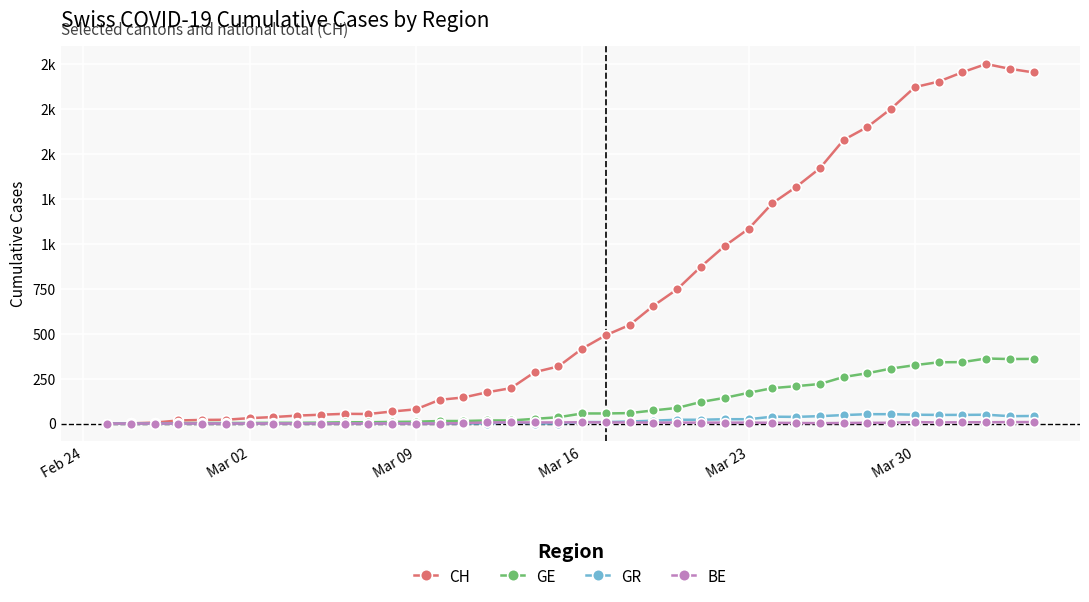

What are all the series names shown in the legend?

CH, GE, GR, BE